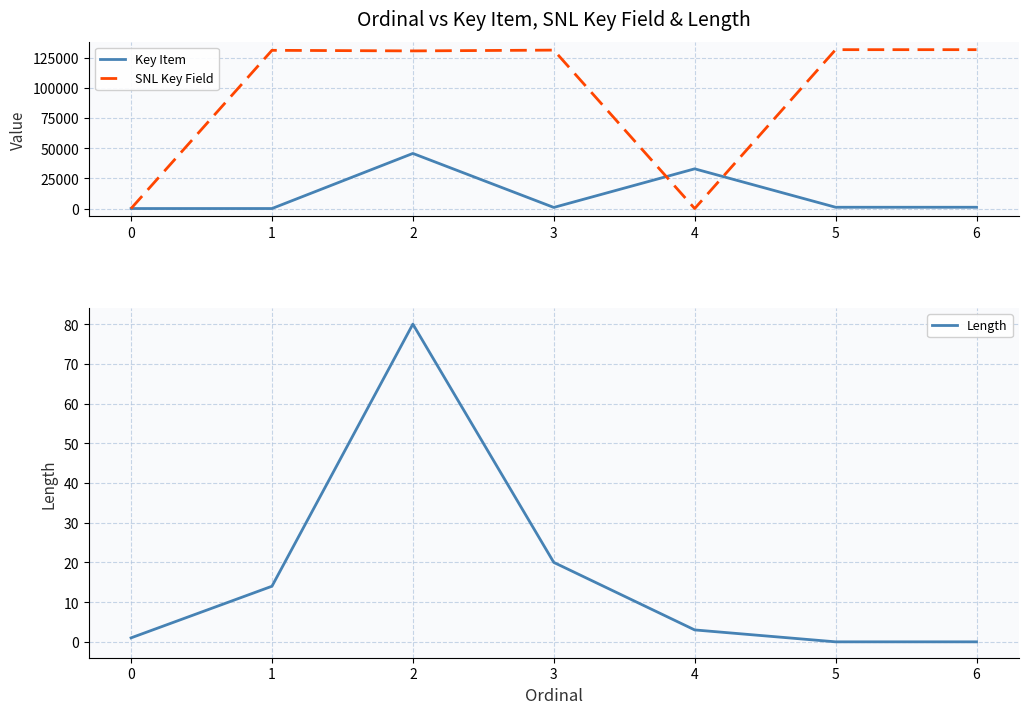

Is this an area chart (filled region under the line)?

No